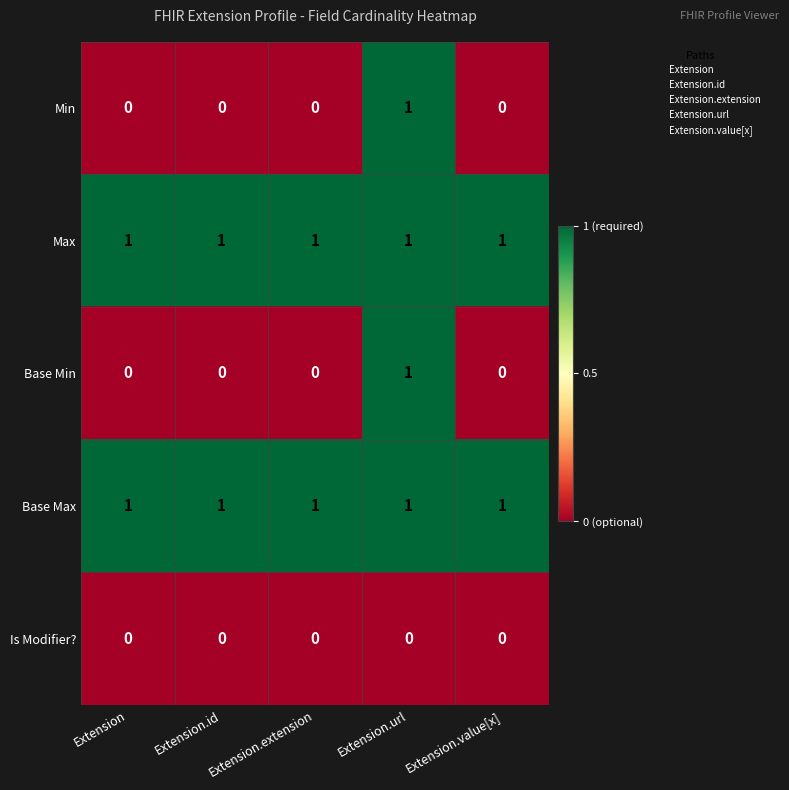

What is the greatest value displayed?

1